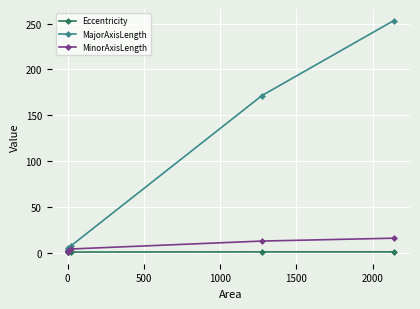

Count the number of data series in this chart.

3